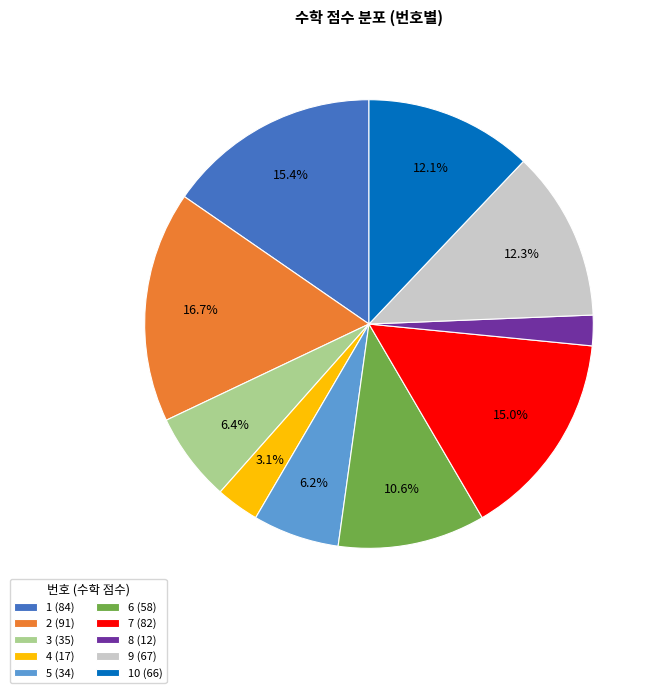

Combined, do 3 (35) and 10 (66) account for over 50%?

No